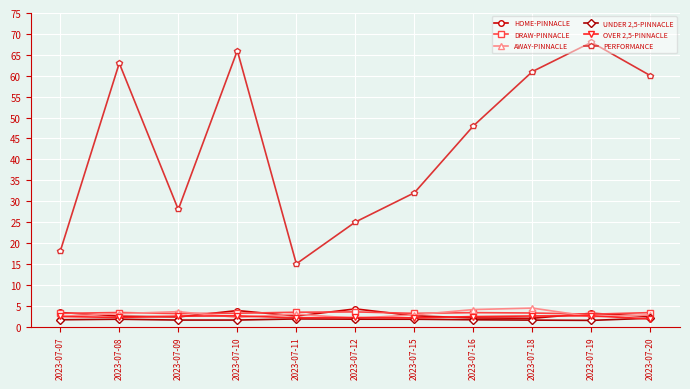

What is the smallest value displayed?

1.5